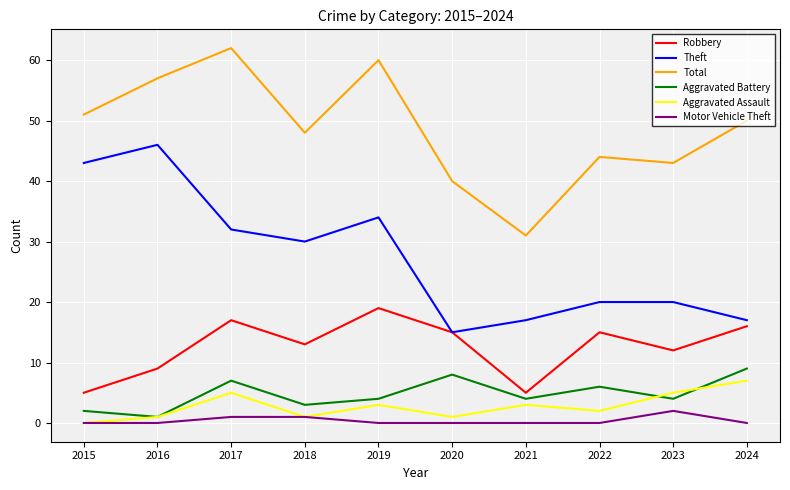

Rank the series at 2022 from lowest to highest value.

Motor Vehicle Theft, Aggravated Assault, Aggravated Battery, Robbery, Theft, Total